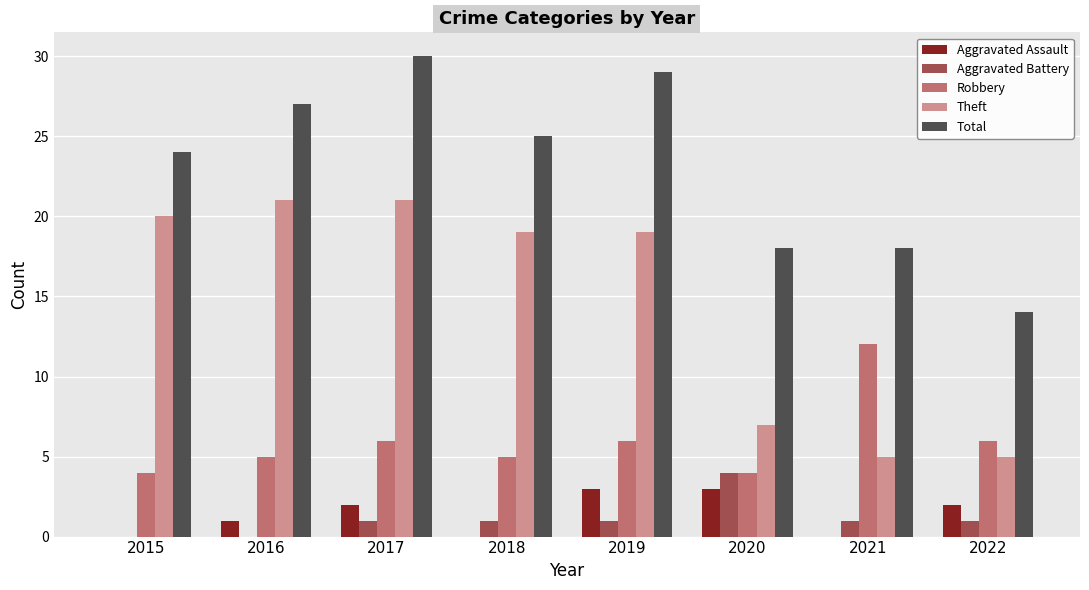

What is the maximum value shown in the chart?

30